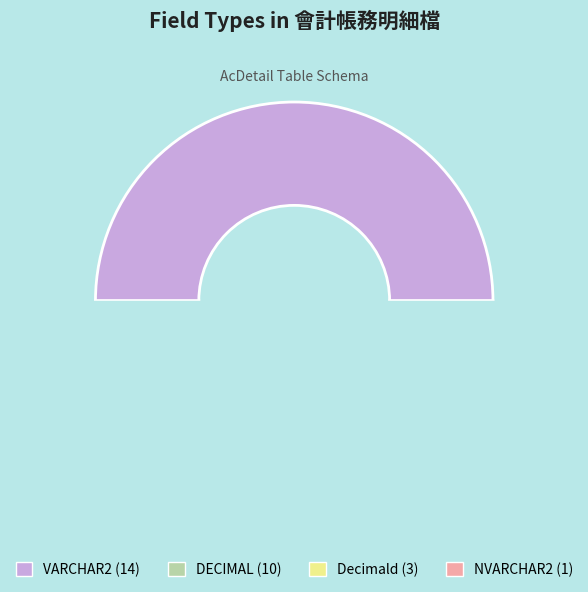

To the nearest percent, what portion does Decimald represent?

11%